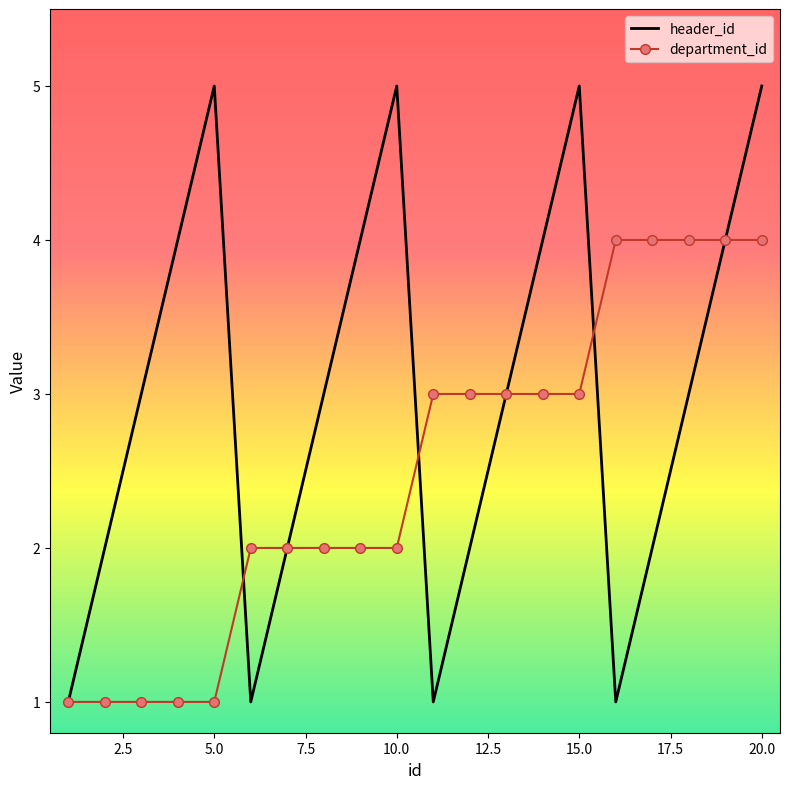

Which series has the largest range (max minus min)?

header_id